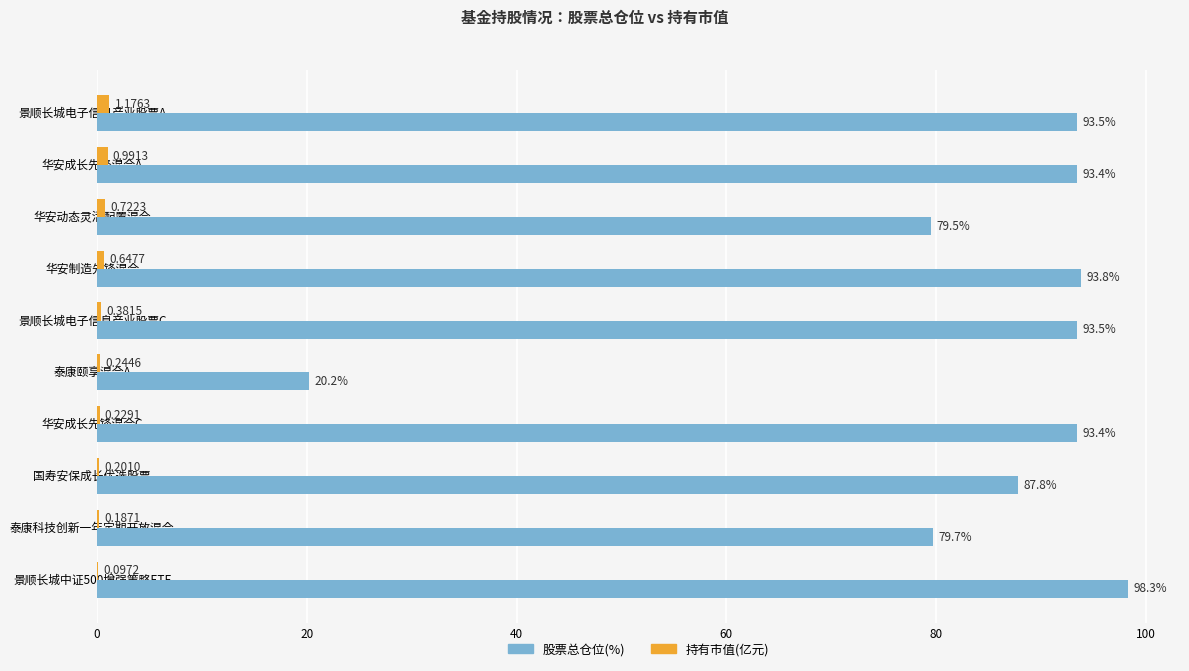

What is the sum of the 持有市值(亿元) values at 国寿安保成长优选股票 and 景顺长城电子信息产业股票A?

1.4